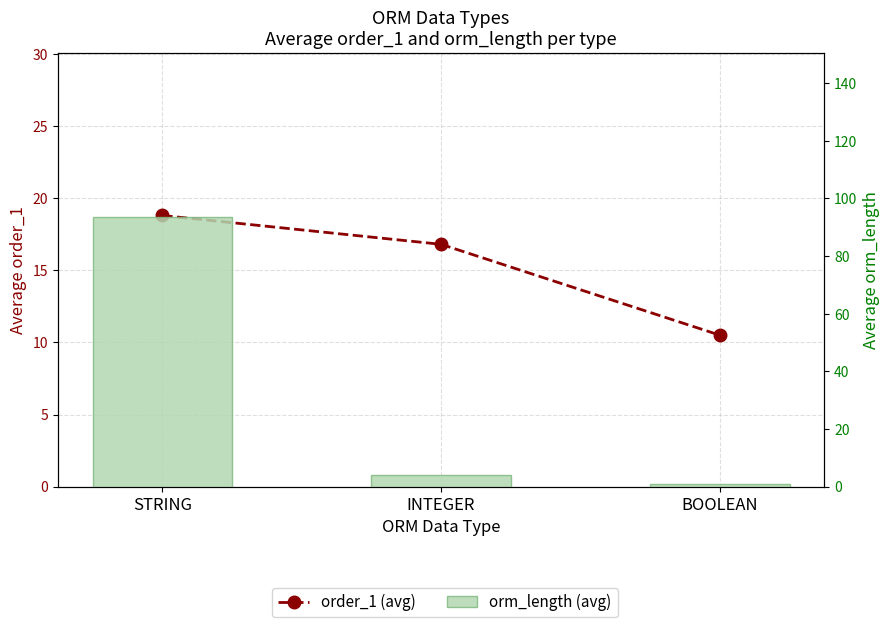

What is the greatest value displayed?

93.7